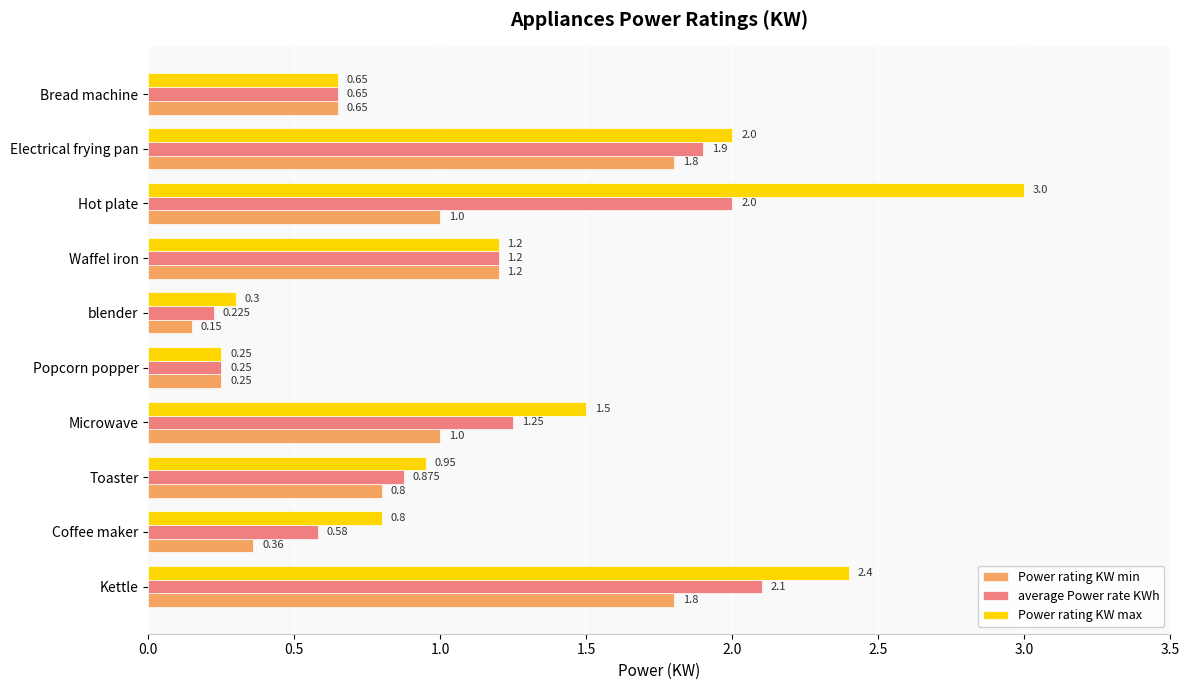

List the series in order of their peak value, highest first.

Power rating KW max, average Power rate KWh, Power rating KW min